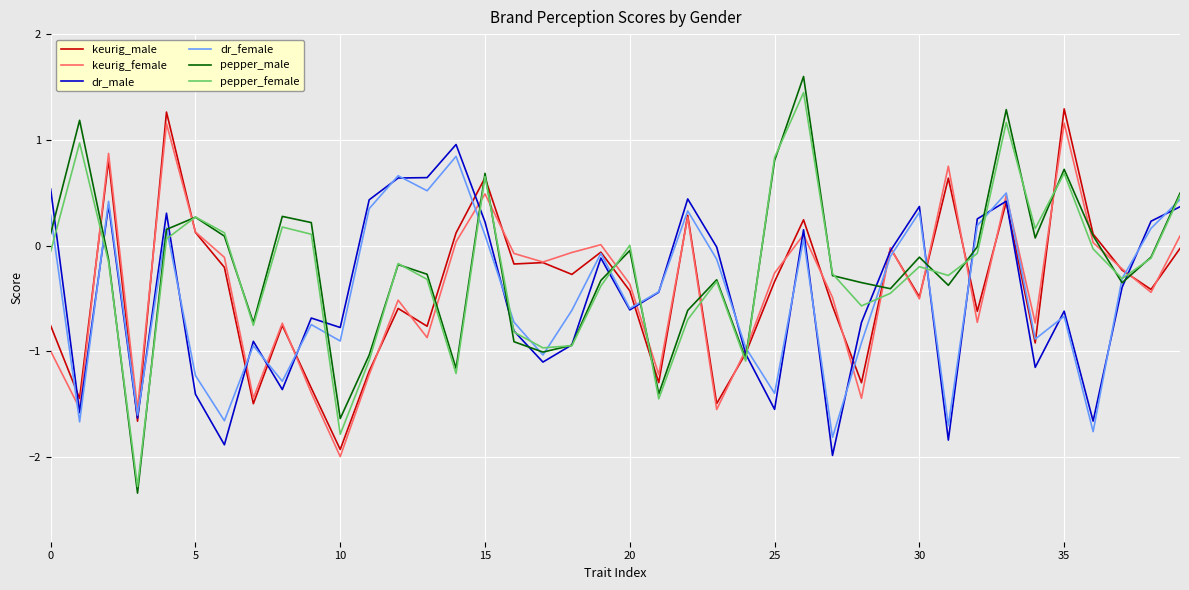

In dr_female, how many points are higher than both neighbors (excluding endpoints)?

12